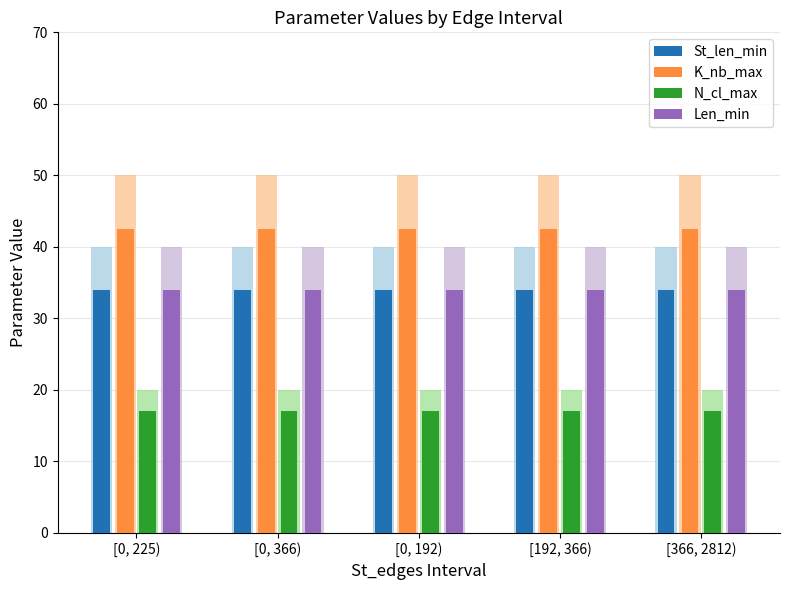

The value of N_cl_max at [0, 225) is 17.0. True or false?

True